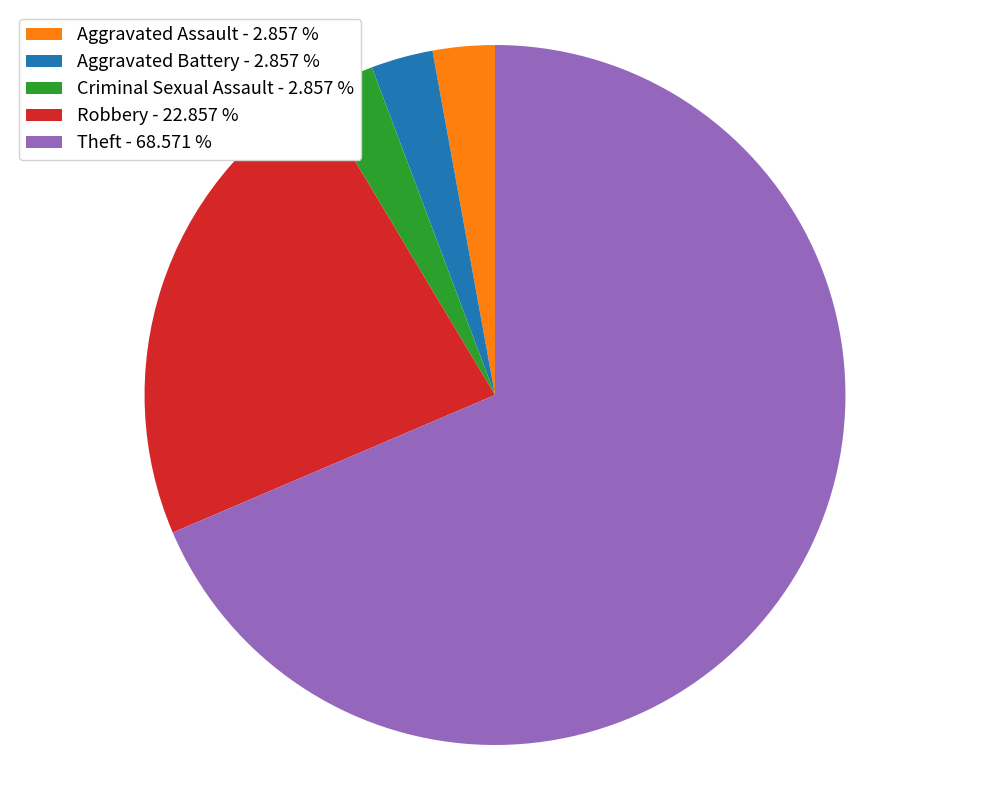

Combined, do Theft and Aggravated Assault account for over 50%?

Yes